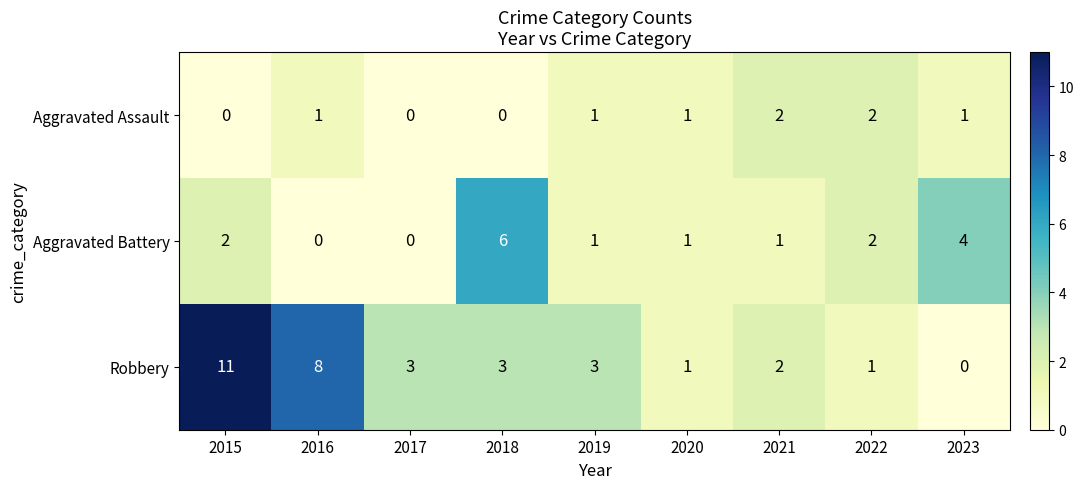

Reading left to right, what are all the values shown in this chart?

Aggravated Assault: 2015=0	2016=1	2017=0	2018=0	2019=1	2020=1	2021=2	2022=2	2023=1
Aggravated Battery: 2015=2	2016=0	2017=0	2018=6	2019=1	2020=1	2021=1	2022=2	2023=4
Robbery: 2015=11	2016=8	2017=3	2018=3	2019=3	2020=1	2021=2	2022=1	2023=0